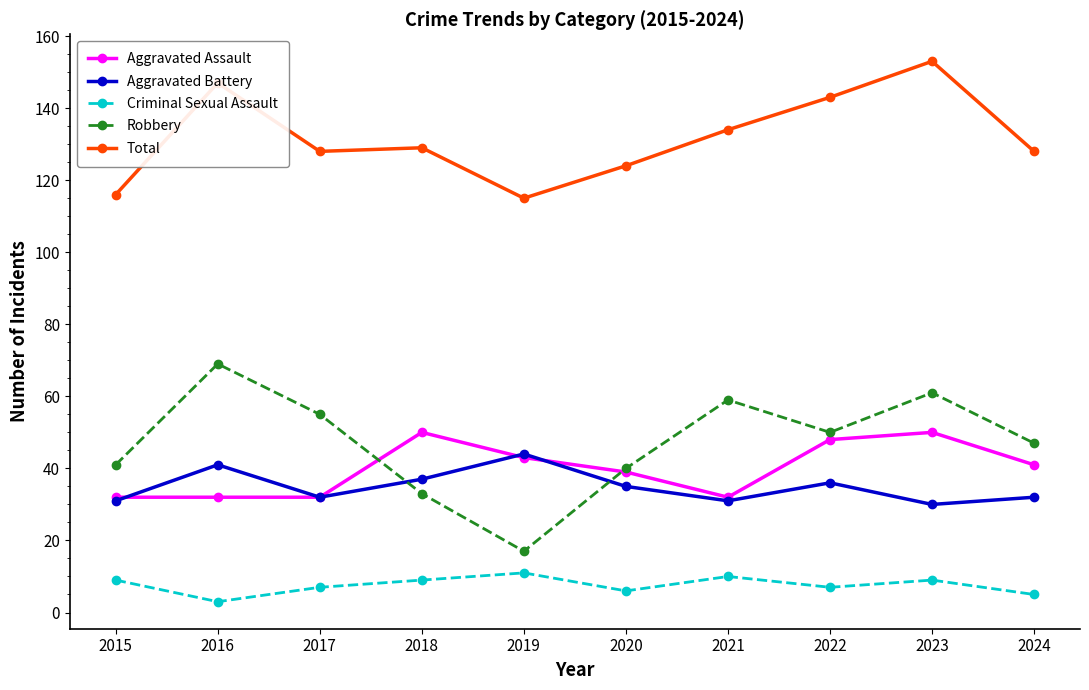

At which category is the sum across all series the highest?

2023